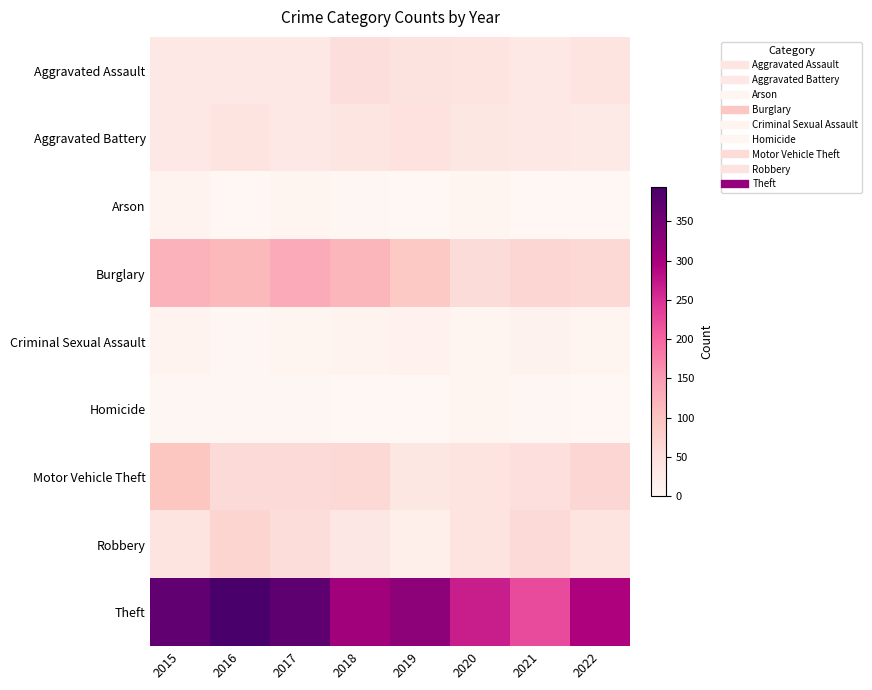

At 2020, list the series in order from largest to smallest.

Theft, Burglary, Motor Vehicle Theft, Robbery, Aggravated Assault, Aggravated Battery, Arson, Criminal Sexual Assault, Homicide